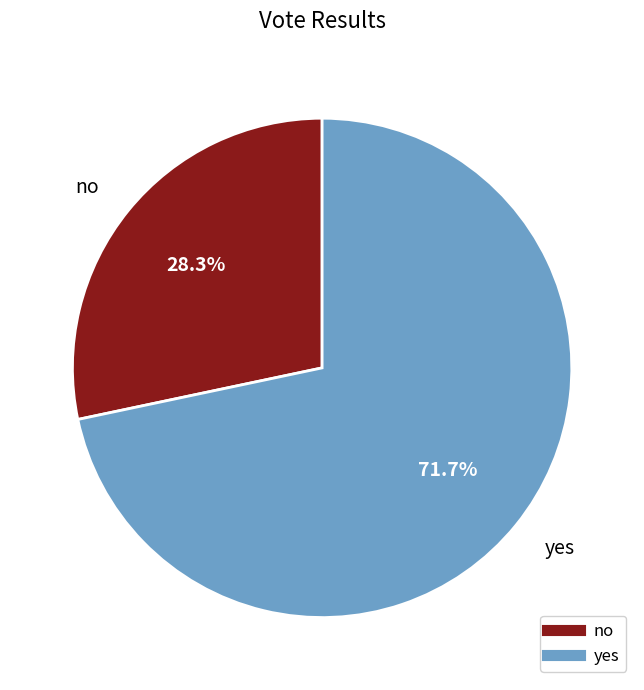

Rank the categories by value from lowest to highest.

no, yes